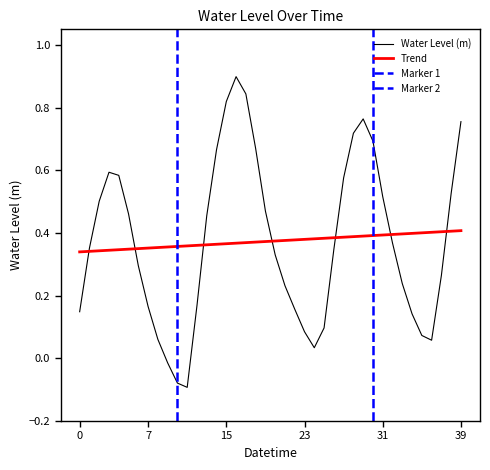

Reading left to right, what are all the values shown in this chart?

0.1	0.4	0.5	0.6	0.6	0.5	0.3	0.2	0.1	-0.0	-0.1	-0.1	0.2	0.5	0.7	0.8	0.9	0.8	0.7	0.5	0.3	0.2	0.2	0.1	0.0	0.1	0.3	0.6	0.7	0.8	0.7	0.5	0.4	0.2	0.1	0.1	0.1	0.3	0.5	0.8